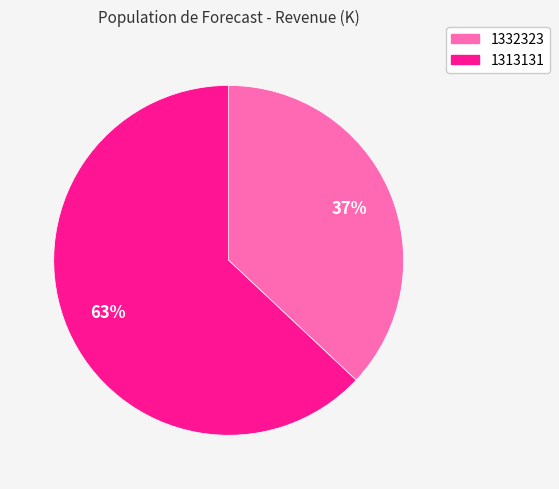

Which slice is the largest?

1313131